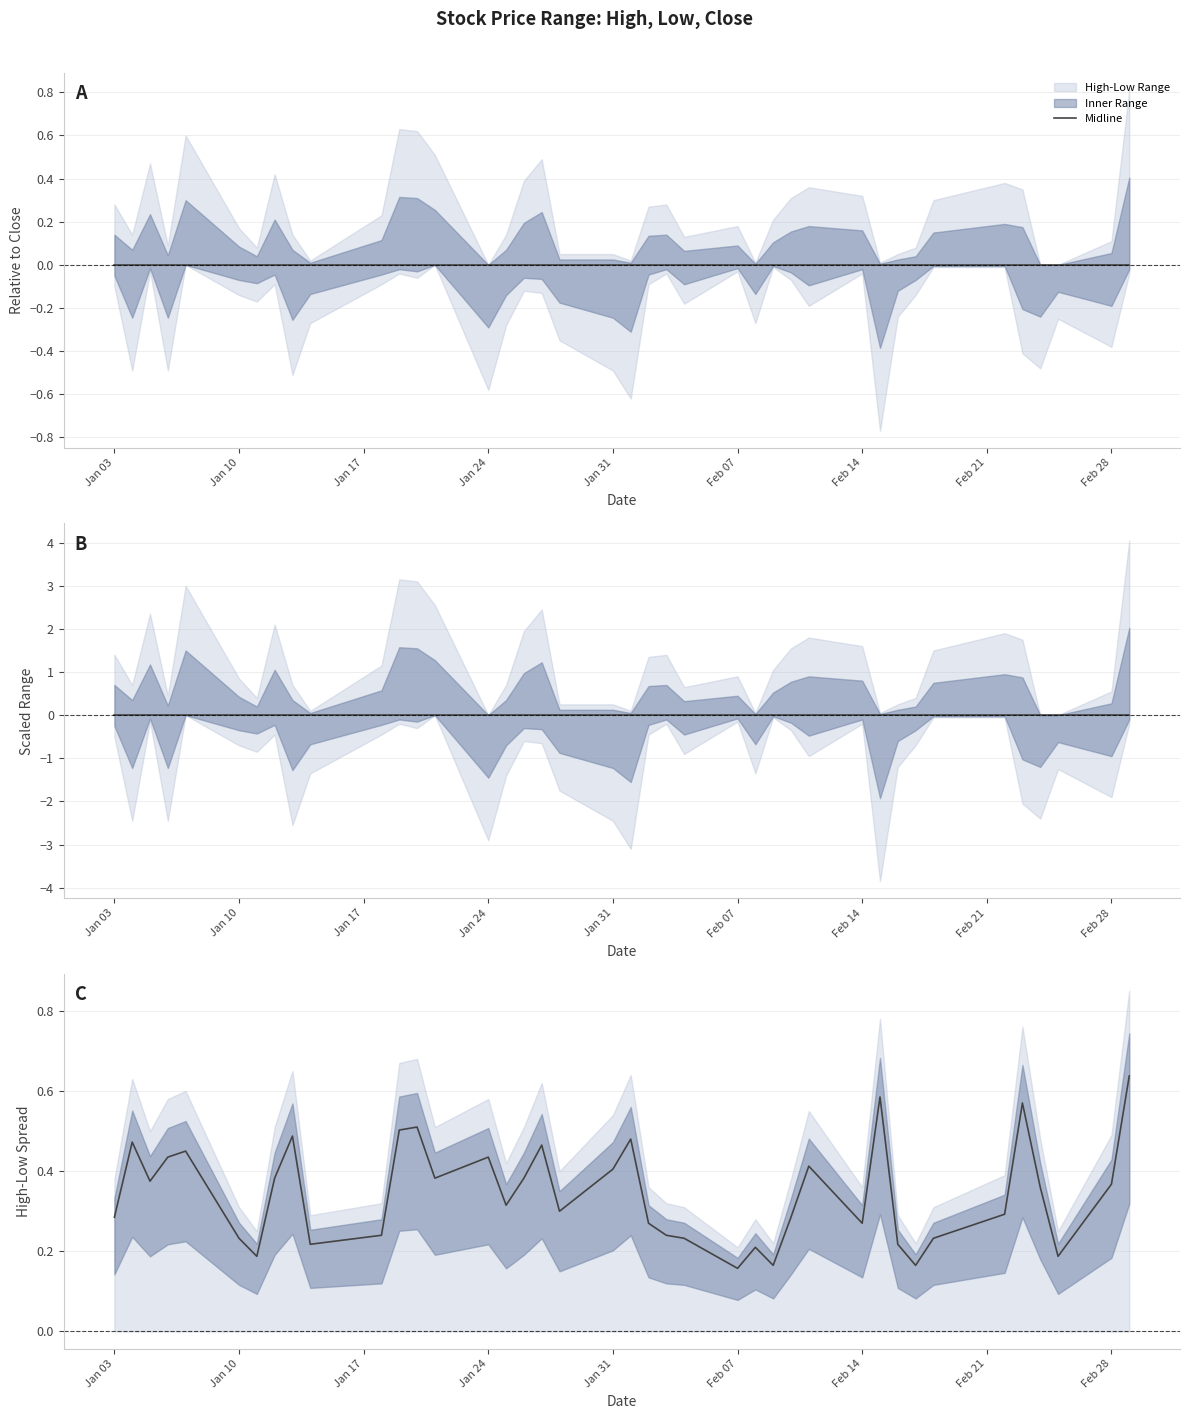

Does the chart have visible grid lines?

Yes